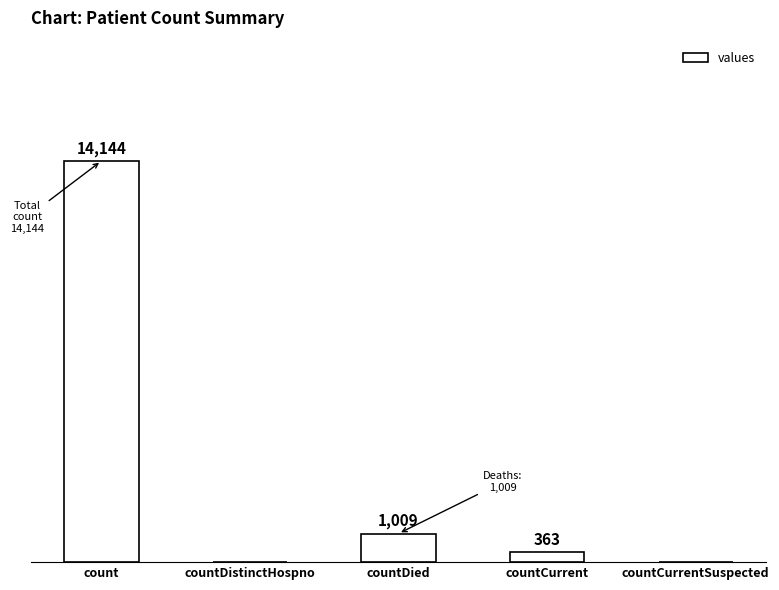

Which has a higher value, countCurrent or countDied?

countDied